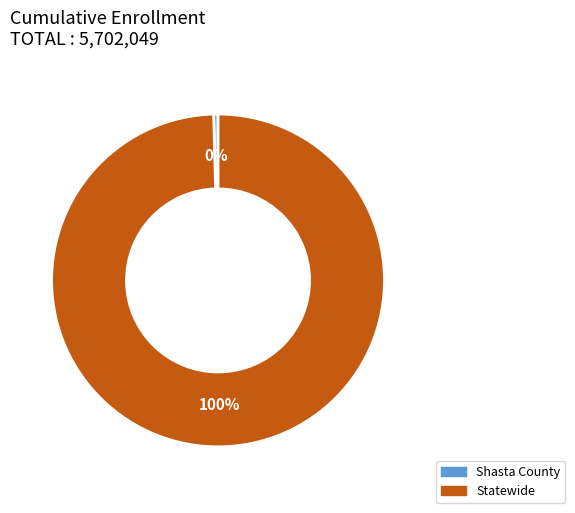

The Statewide slice represents 100% of the pie. True or false?

True